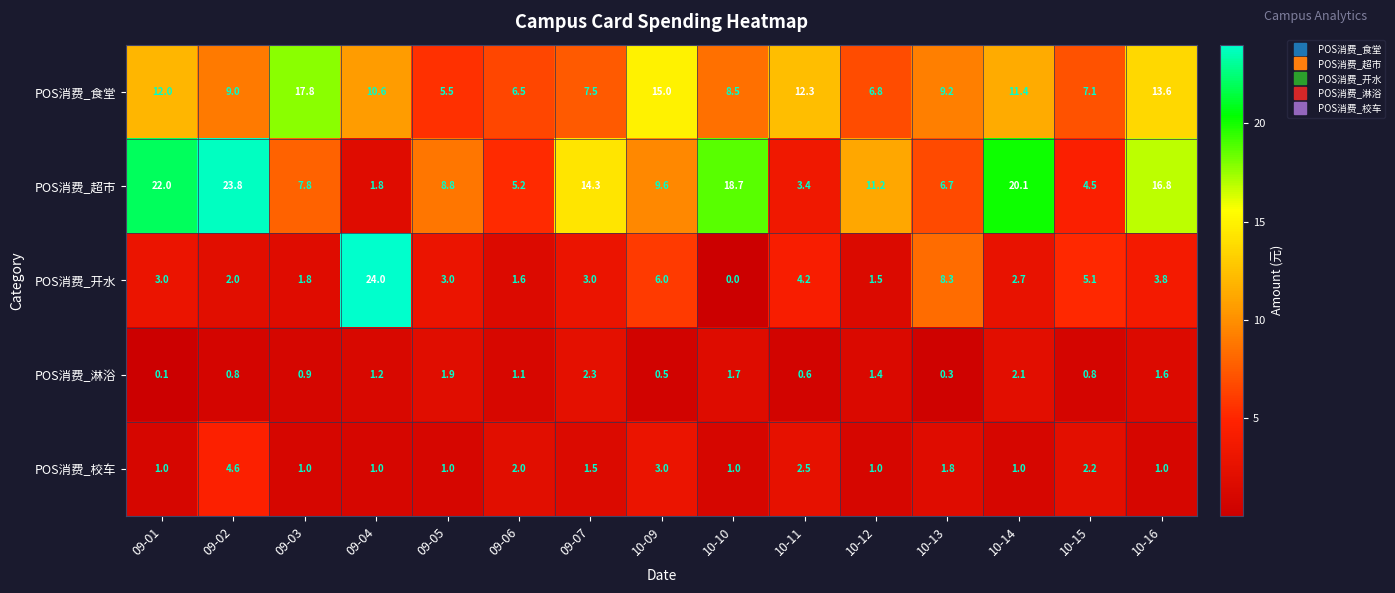

What value does the POS消费_校车 series have at 10-16?

1.0